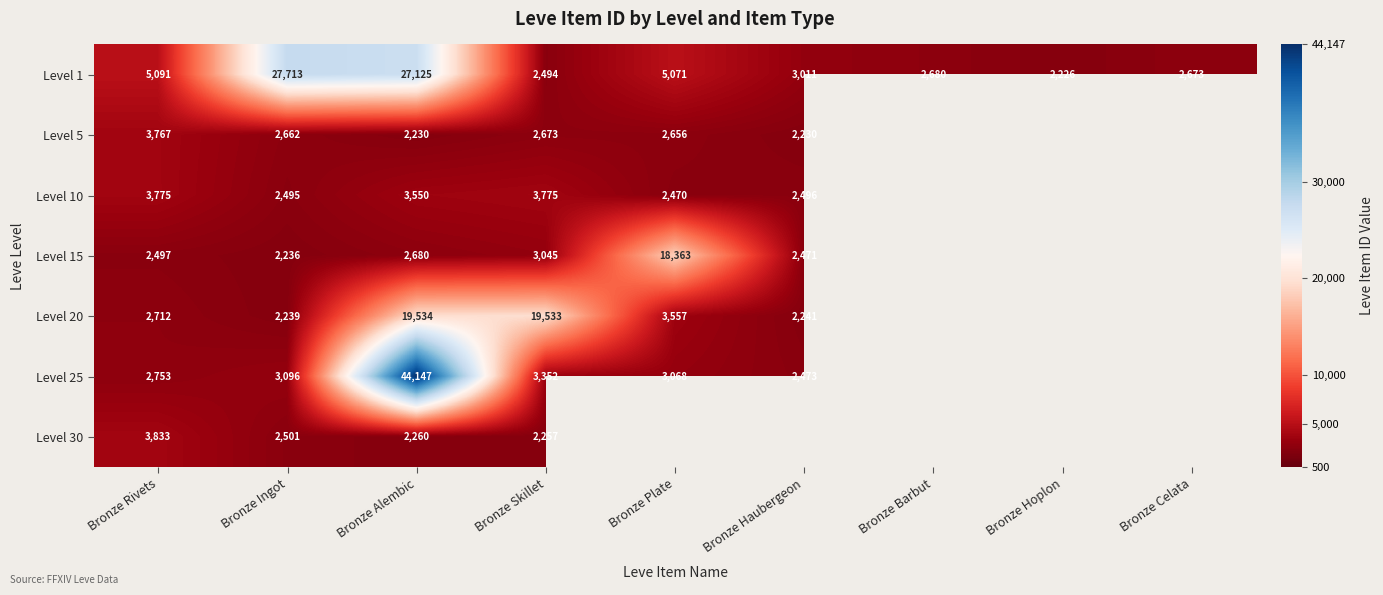

What is the highest value of the Level 1 series?

27713